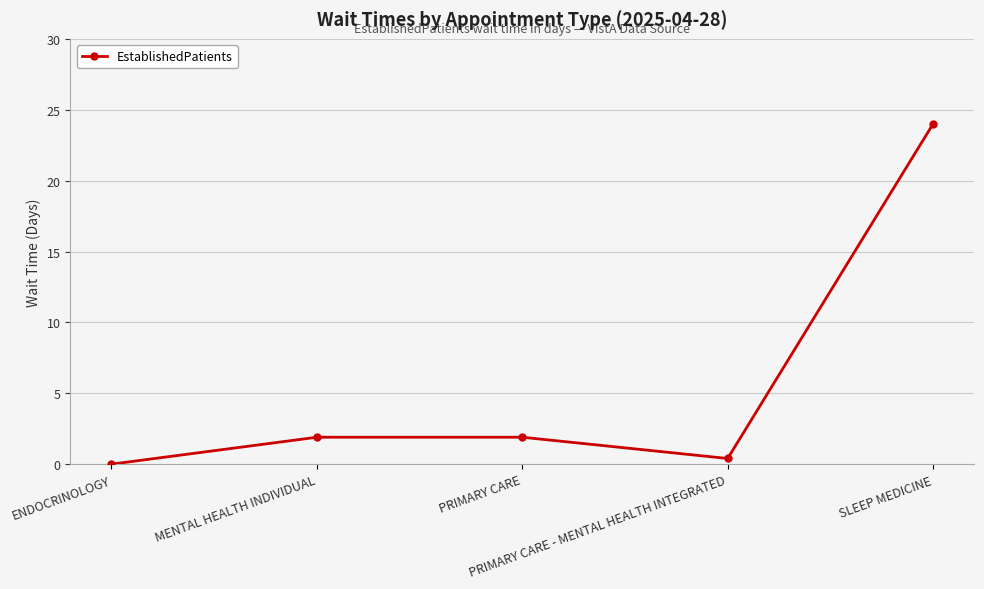

How many values are below 1?

2